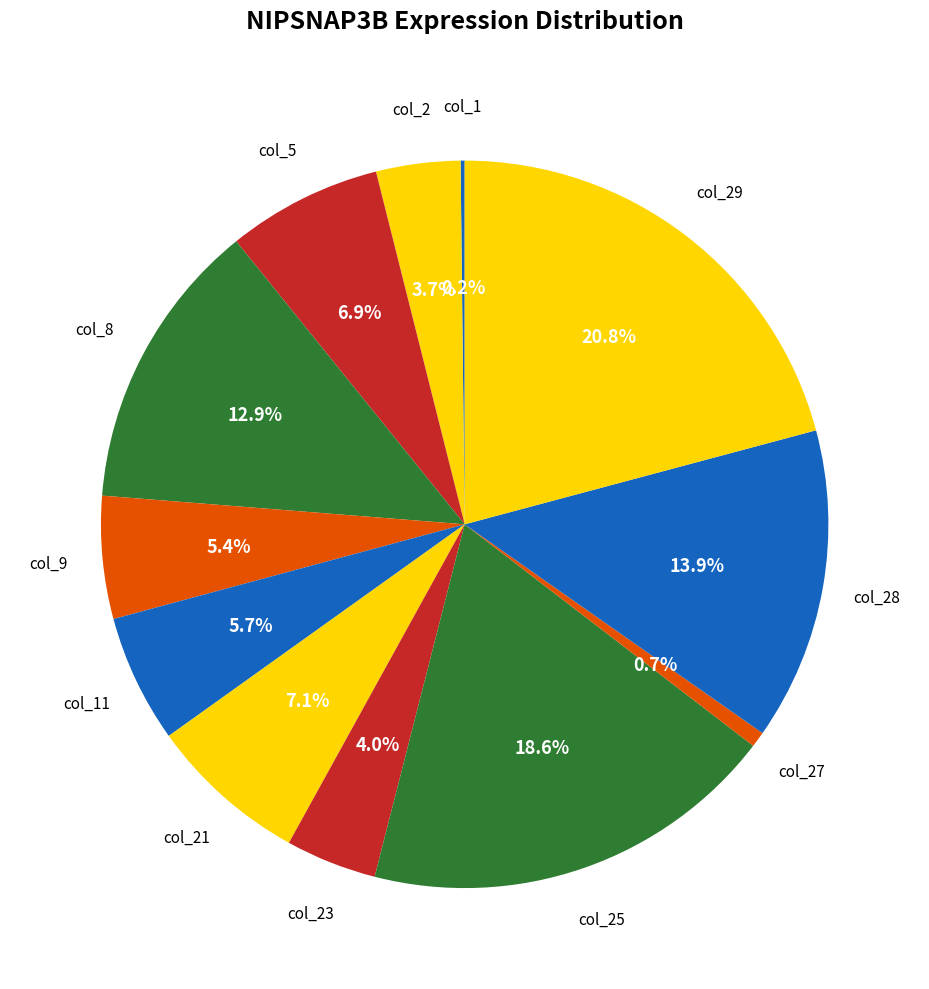

How many segments does this pie chart have?

12